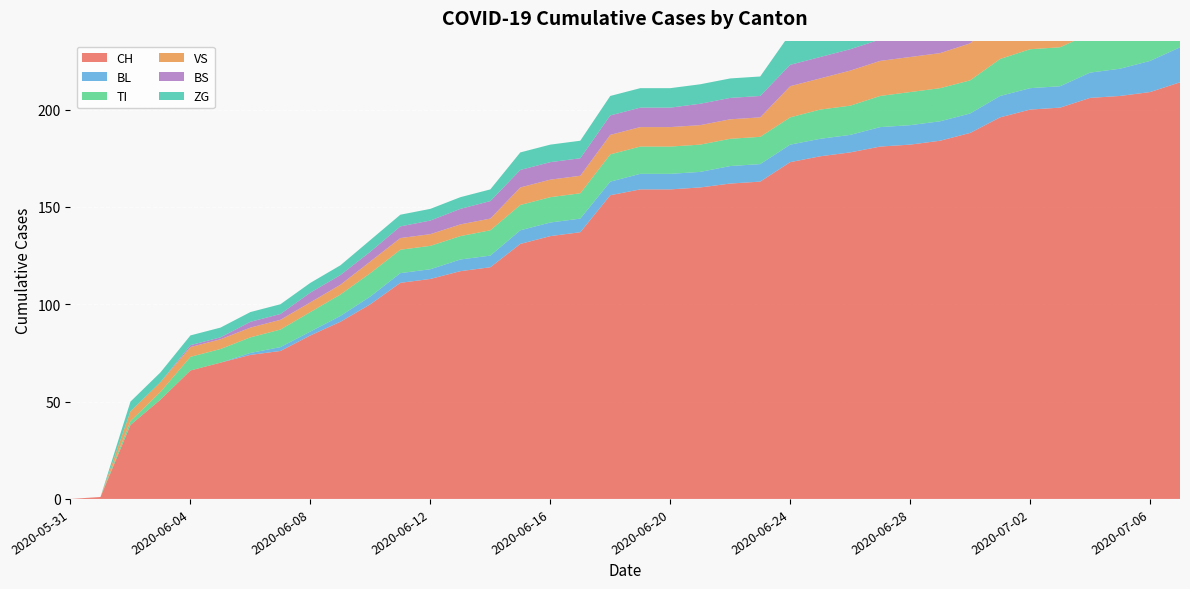

Reading left to right, what are all the values shown in this chart?

CH: 2020-05-31=0	2020-06-01=1	2020-06-02=38	2020-06-03=51	2020-06-04=66	2020-06-05=70	2020-06-06=74	2020-06-07=76	2020-06-08=84	2020-06-09=91	2020-06-10=100	2020-06-11=111	2020-06-12=113	2020-06-13=117	2020-06-14=119	2020-06-15=131	2020-06-16=135	2020-06-17=137	2020-06-18=156	2020-06-19=159	2020-06-20=159	2020-06-21=160	2020-06-22=162	2020-06-23=163	2020-06-24=173	2020-06-25=176	2020-06-26=178	2020-06-27=181	2020-06-28=182	2020-06-29=184	2020-06-30=188	2020-07-01=196	2020-07-02=200	2020-07-03=201	2020-07-04=206	2020-07-05=207	2020-07-06=209	2020-07-07=214
BL: 2020-05-31=0	2020-06-01=0	2020-06-02=0	2020-06-03=0	2020-06-04=0	2020-06-05=0	2020-06-06=1	2020-06-07=2	2020-06-08=2	2020-06-09=3	2020-06-10=4	2020-06-11=5	2020-06-12=5	2020-06-13=6	2020-06-14=6	2020-06-15=7	2020-06-16=7	2020-06-17=7	2020-06-18=7	2020-06-19=8	2020-06-20=8	2020-06-21=8	2020-06-22=9	2020-06-23=9	2020-06-24=9	2020-06-25=9	2020-06-26=9	2020-06-27=10	2020-06-28=10	2020-06-29=10	2020-06-30=10	2020-07-01=11	2020-07-02=11	2020-07-03=11	2020-07-04=13	2020-07-05=14	2020-07-06=16	2020-07-07=18
TI: 2020-05-31=0	2020-06-01=0	2020-06-02=2	2020-06-03=4	2020-06-04=7	2020-06-05=7	2020-06-06=8	2020-06-07=9	2020-06-08=10	2020-06-09=11	2020-06-10=12	2020-06-11=12	2020-06-12=12	2020-06-13=12	2020-06-14=13	2020-06-15=13	2020-06-16=13	2020-06-17=13	2020-06-18=14	2020-06-19=14	2020-06-20=14	2020-06-21=14	2020-06-22=14	2020-06-23=14	2020-06-24=14	2020-06-25=15	2020-06-26=15	2020-06-27=16	2020-06-28=17	2020-06-29=17	2020-06-30=17	2020-07-01=19	2020-07-02=20	2020-07-03=20	2020-07-04=20	2020-07-05=20	2020-07-06=20	2020-07-07=20
VS: 2020-05-31=0	2020-06-01=0	2020-06-02=5	2020-06-03=5	2020-06-04=5	2020-06-05=5	2020-06-06=5	2020-06-07=5	2020-06-08=5	2020-06-09=5	2020-06-10=6	2020-06-11=6	2020-06-12=6	2020-06-13=6	2020-06-14=6	2020-06-15=9	2020-06-16=9	2020-06-17=9	2020-06-18=10	2020-06-19=10	2020-06-20=10	2020-06-21=10	2020-06-22=10	2020-06-23=10	2020-06-24=16	2020-06-25=16	2020-06-26=18	2020-06-27=18	2020-06-28=18	2020-06-29=18	2020-06-30=19	2020-07-01=22	2020-07-02=22	2020-07-03=22	2020-07-04=24	2020-07-05=24	2020-07-06=24	2020-07-07=26
BS: 2020-05-31=0	2020-06-01=0	2020-06-02=0	2020-06-03=0	2020-06-04=1	2020-06-05=1	2020-06-06=3	2020-06-07=3	2020-06-08=5	2020-06-09=5	2020-06-10=5	2020-06-11=6	2020-06-12=7	2020-06-13=8	2020-06-14=9	2020-06-15=9	2020-06-16=9	2020-06-17=9	2020-06-18=10	2020-06-19=10	2020-06-20=10	2020-06-21=11	2020-06-22=11	2020-06-23=11	2020-06-24=11	2020-06-25=11	2020-06-26=11	2020-06-27=11	2020-06-28=11	2020-06-29=11	2020-06-30=12	2020-07-01=12	2020-07-02=12	2020-07-03=12	2020-07-04=12	2020-07-05=12	2020-07-06=12	2020-07-07=12
ZG: 2020-05-31=0	2020-06-01=0	2020-06-02=5	2020-06-03=5	2020-06-04=5	2020-06-05=5	2020-06-06=5	2020-06-07=5	2020-06-08=5	2020-06-09=5	2020-06-10=6	2020-06-11=6	2020-06-12=6	2020-06-13=6	2020-06-14=6	2020-06-15=9	2020-06-16=9	2020-06-17=9	2020-06-18=10	2020-06-19=10	2020-06-20=10	2020-06-21=10	2020-06-22=10	2020-06-23=10	2020-06-24=16	2020-06-25=16	2020-06-26=18	2020-06-27=18	2020-06-28=18	2020-06-29=18	2020-06-30=19	2020-07-01=22	2020-07-02=22	2020-07-03=22	2020-07-04=24	2020-07-05=24	2020-07-06=24	2020-07-07=26